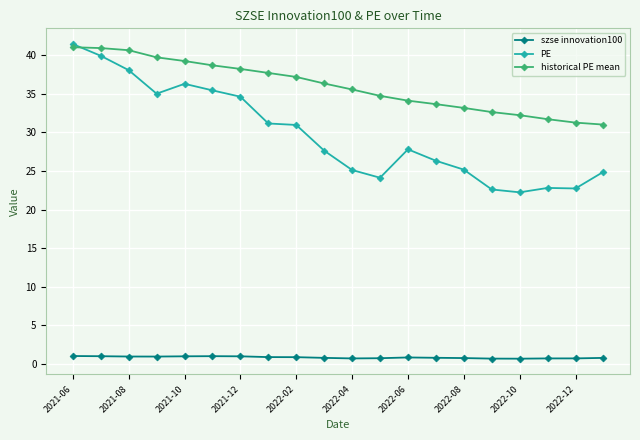

Which series has the largest range (max minus min)?

PE